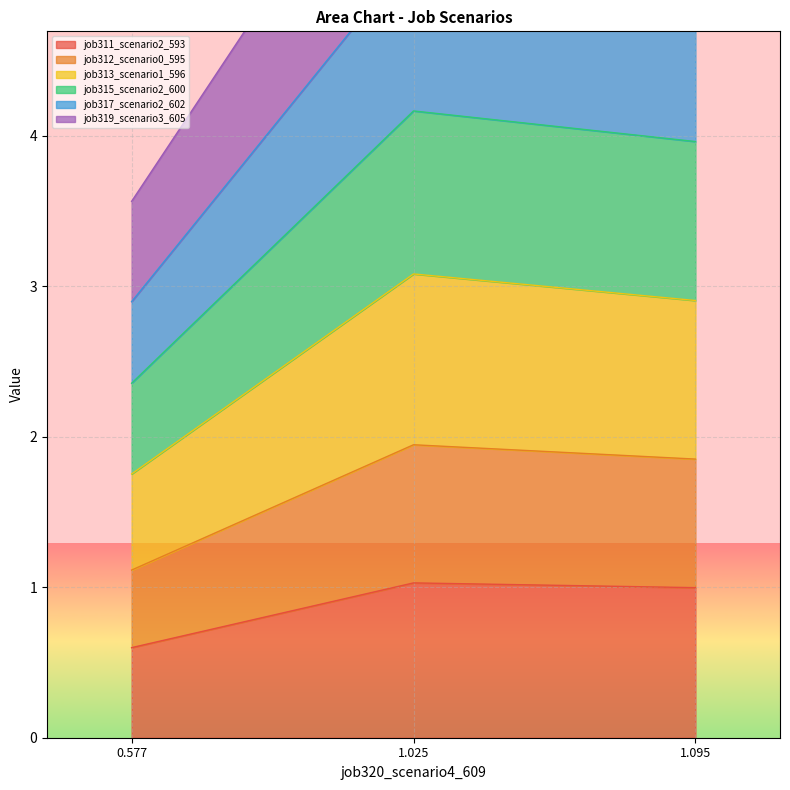

Which series has the largest total across all categories?

job317_scenario2_602